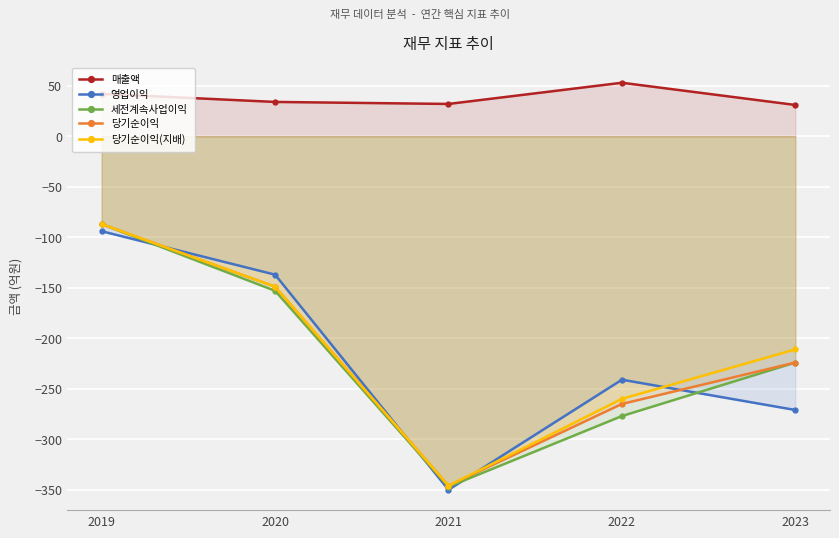

Which category has the lowest value in the 영업이익 series?

2021